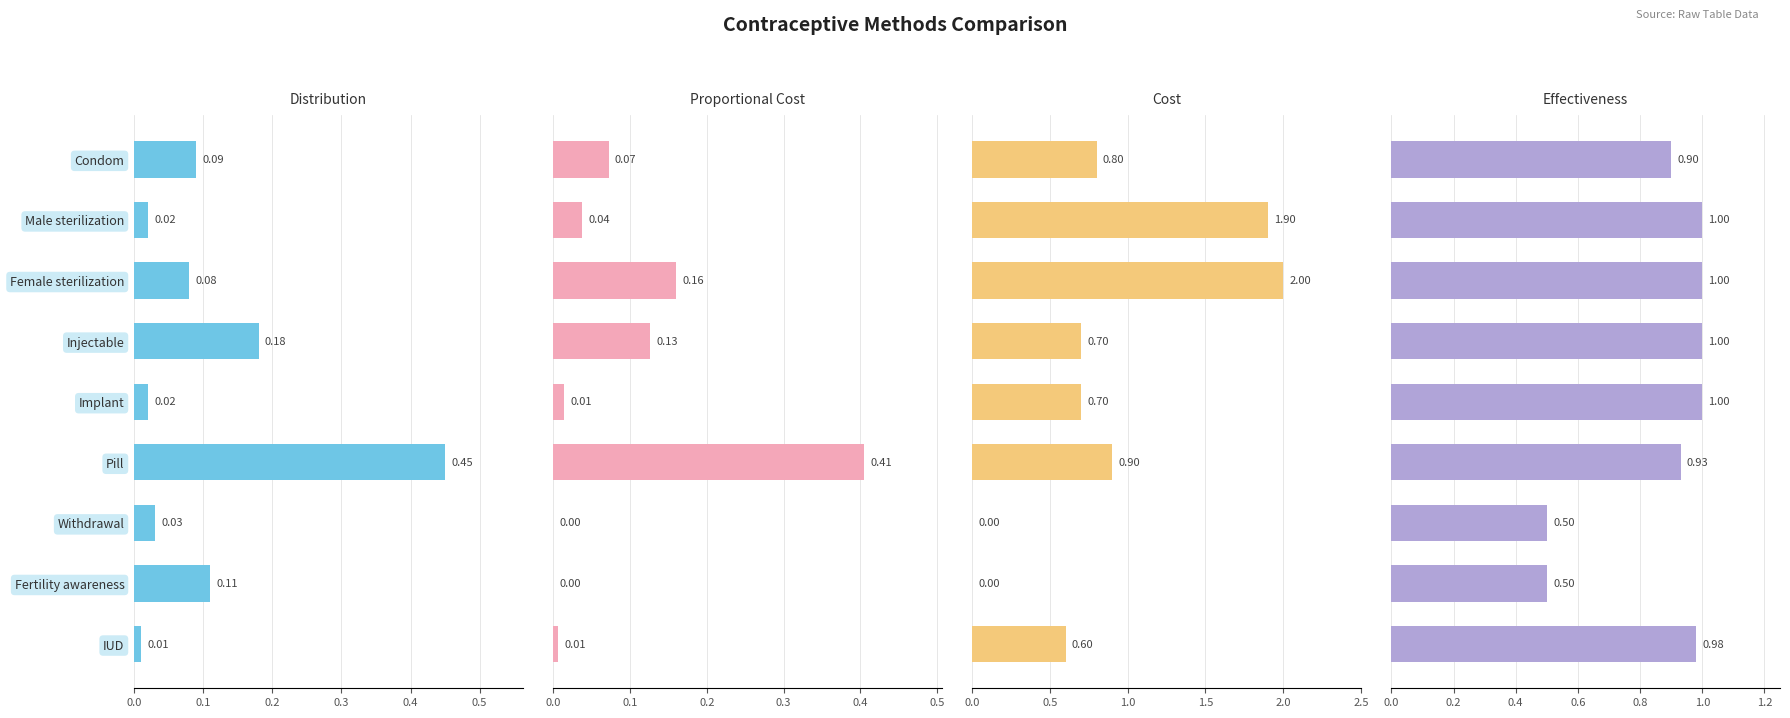

Reading left to right, list all the values displayed in this chart.

Distribution: 0.1	0.0	0.1	0.2	0.0	0.5	0.0	0.1	0.0
Proportional Cost: 0.1	0.0	0.2	0.1	0.0	0.4	0.0	0.0	0.0
Cost: 0.8	1.9	2.0	0.7	0.7	0.9	0.0	0.0	0.6
Effectiveness: 0.9	1.0	1.0	1.0	1.0	0.9	0.5	0.5	1.0